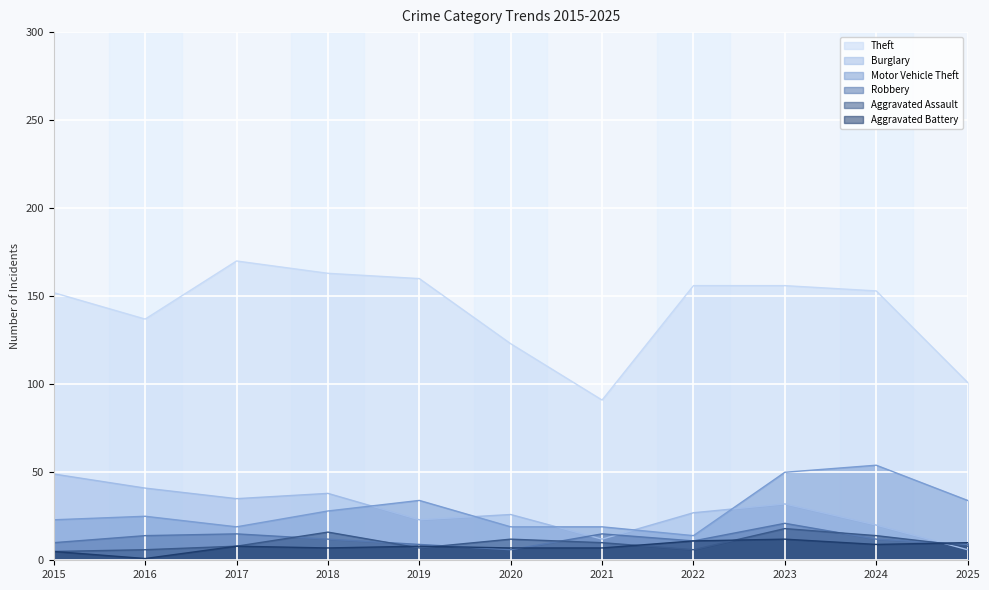

True or false: Burglary has more than 1 interior local peaks.

True